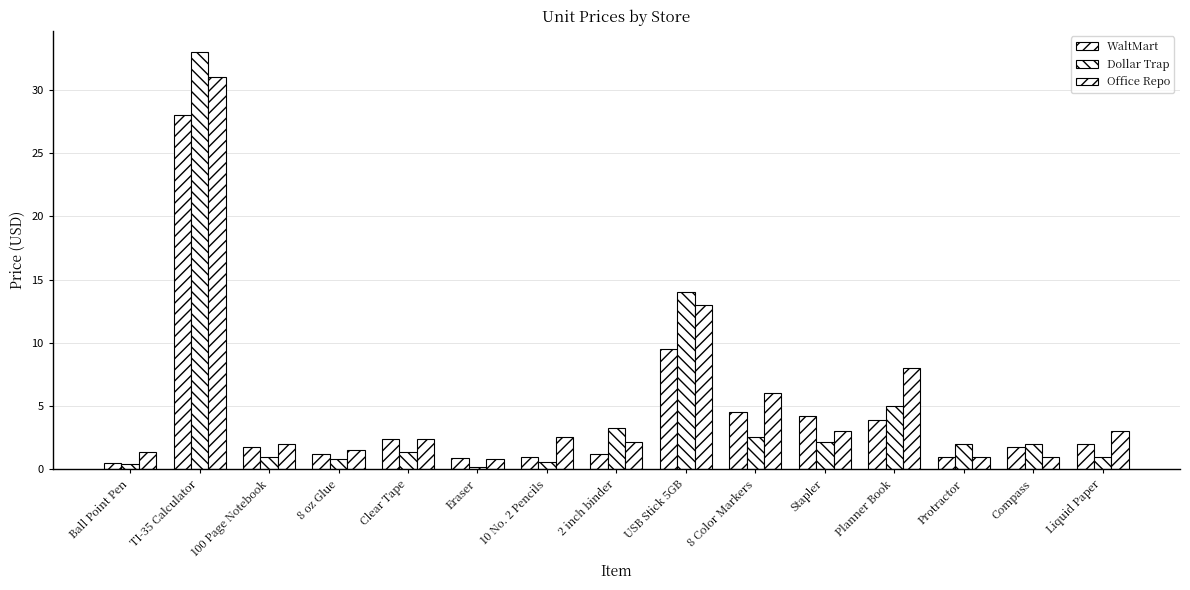

The Office Repo series shows 2.1 at 2 inch binder. True or false?

True